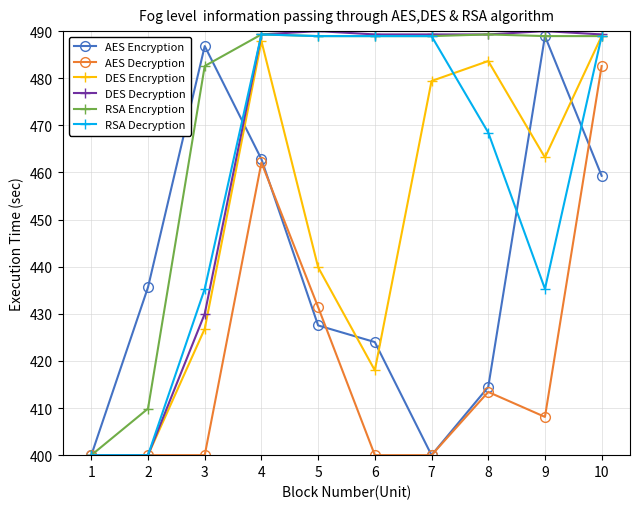

The value of AES Encryption at 8 is 414.5. True or false?

True